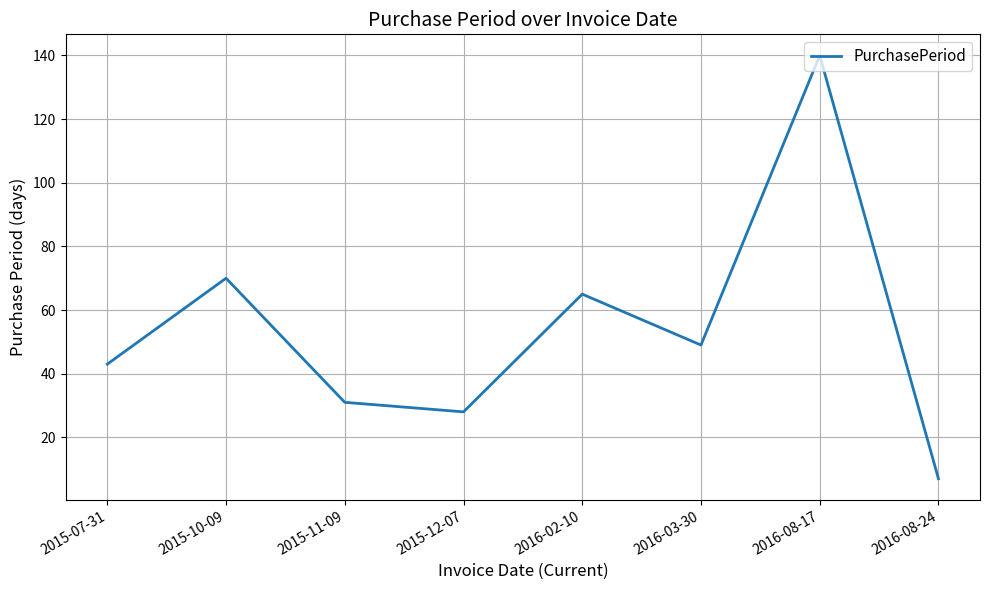

Which category has the highest value across all series?

2016-08-17